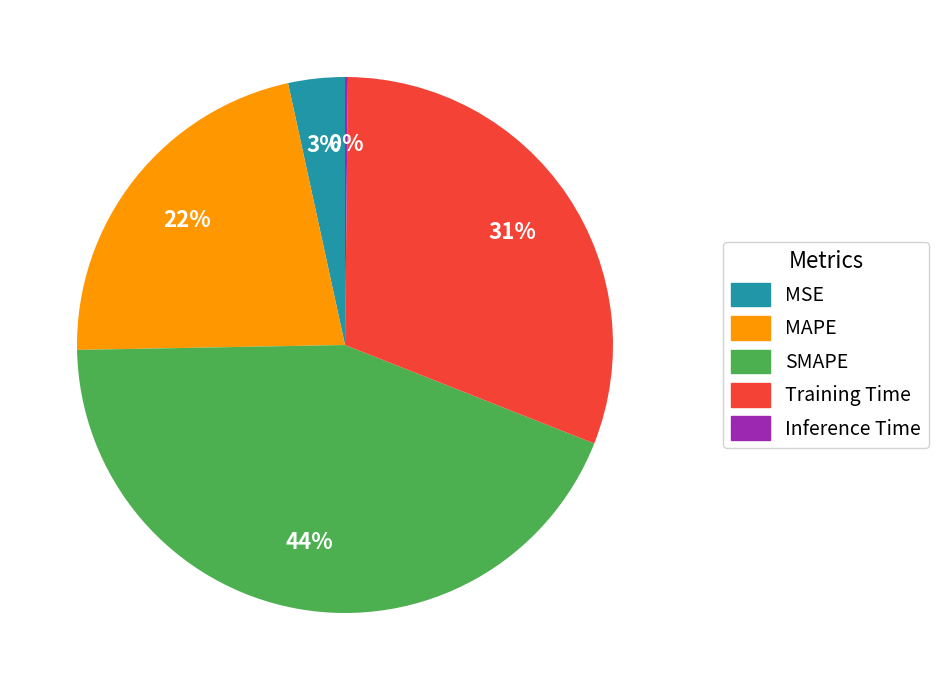

Combined, do Training Time and MAPE account for over 50%?

Yes